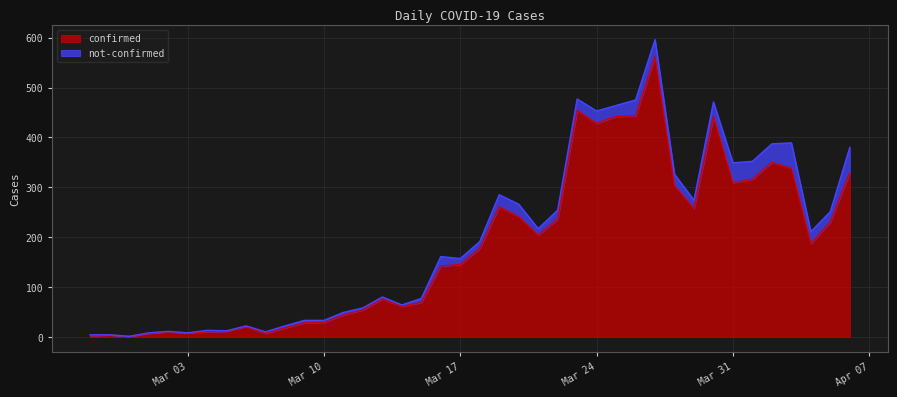

Reading left to right, transcribe all the data shown in this chart.

2	4	1	7	10	8	10	11	21	7	18	28	29	44	54	76	61	69	142	145	177	261	241	204	236	454	428	442	443	562	303	257	442	309	316	350	338	187	230	329